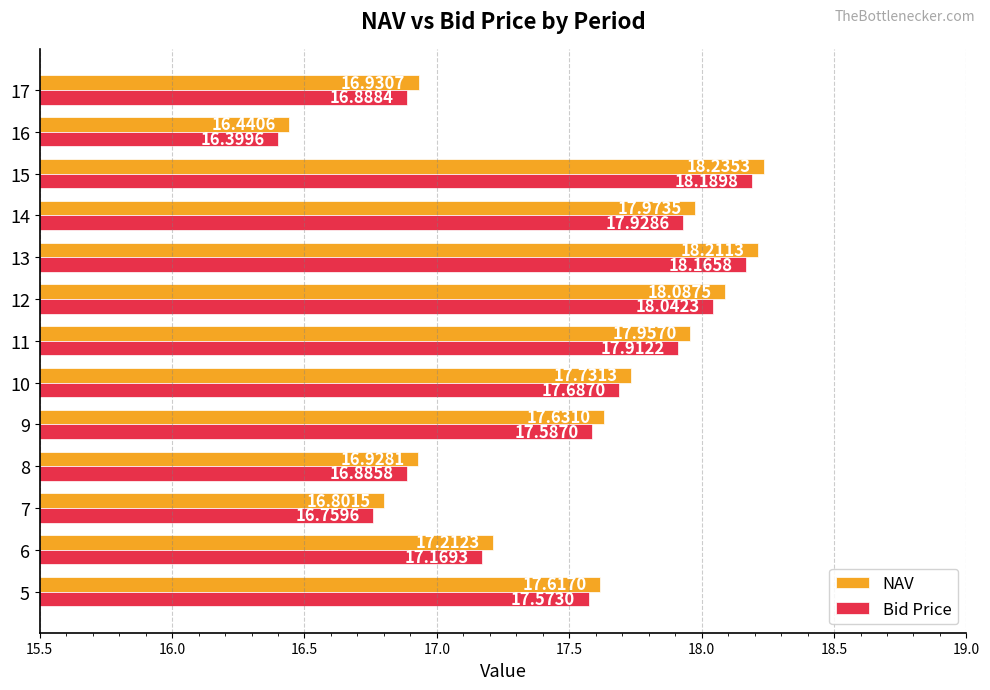

Which series has the widest spread of values?

NAV